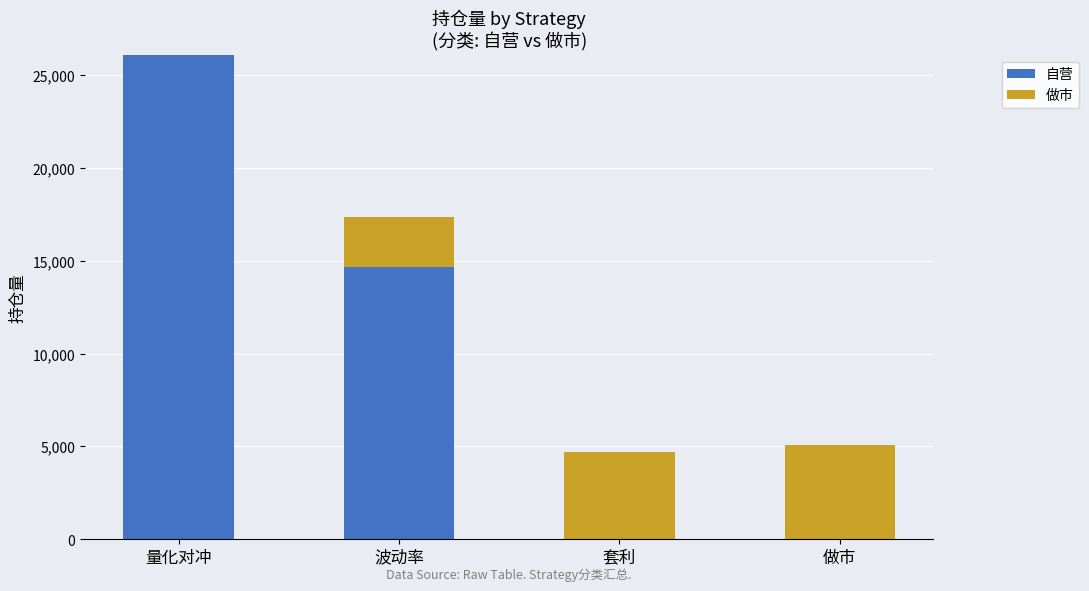

How many data points does each series have?

4